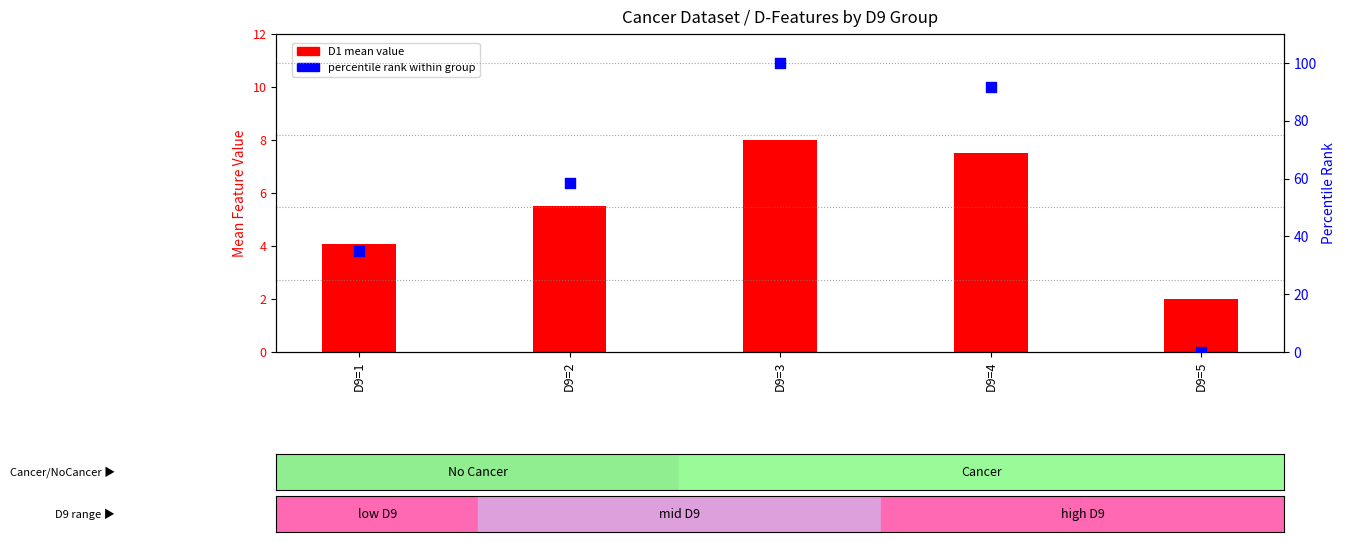

Which series contains the highest Y value?

percentile rank within group